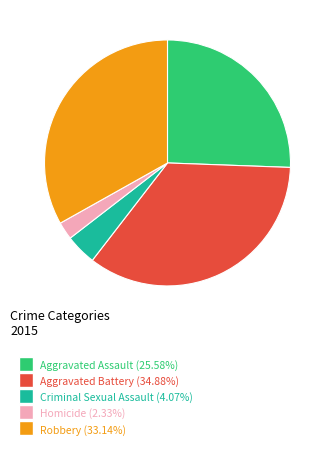

Is there any slice that represents more than half of the pie?

No